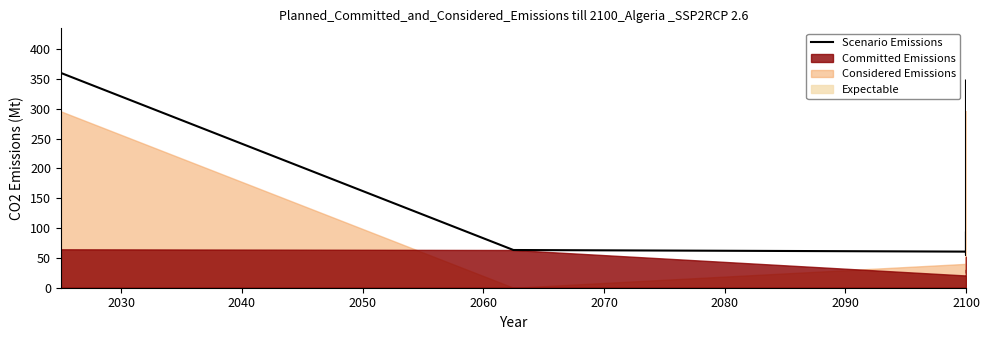

True or false: there are more than 0 points higher than both neighbors.

True